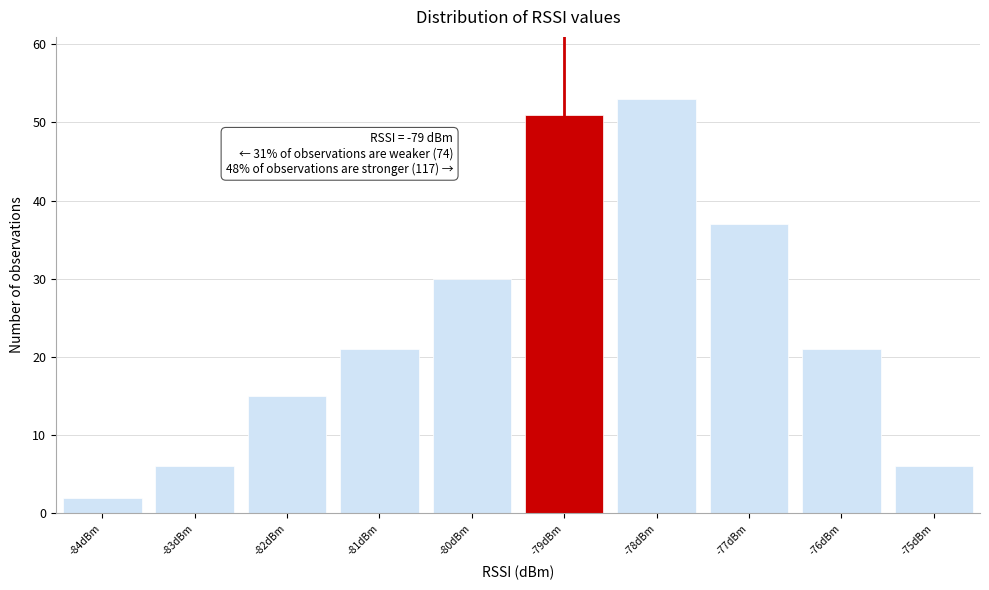

Over which range of the x-axis is the bar tallest?

-78.5 to -77.5